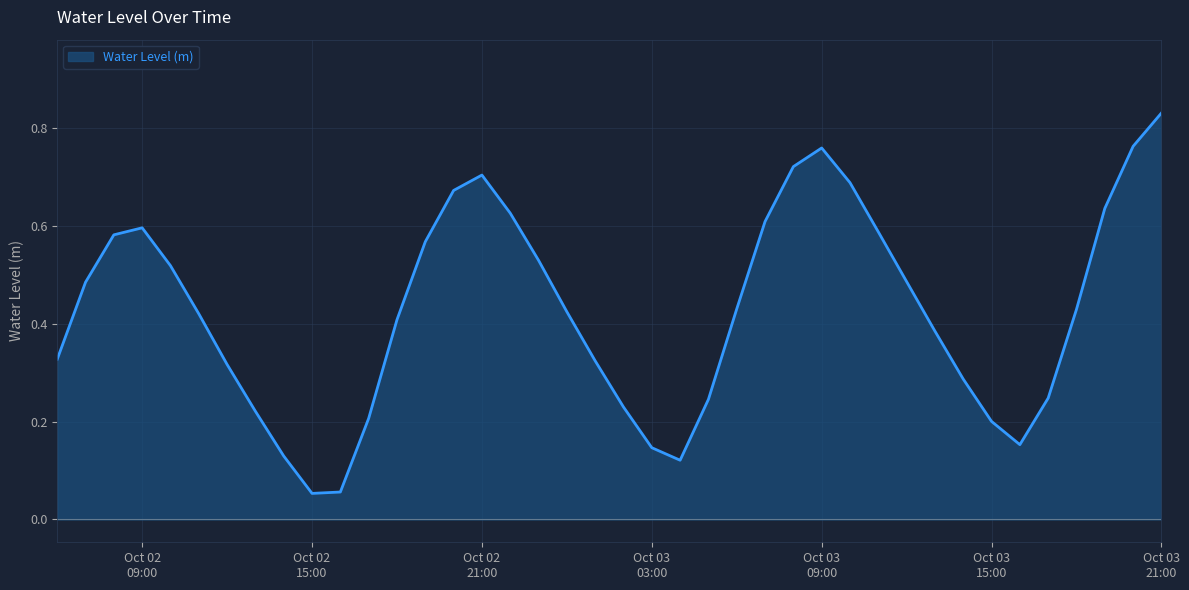

What is the value of the 32nd point from the left?

0.4